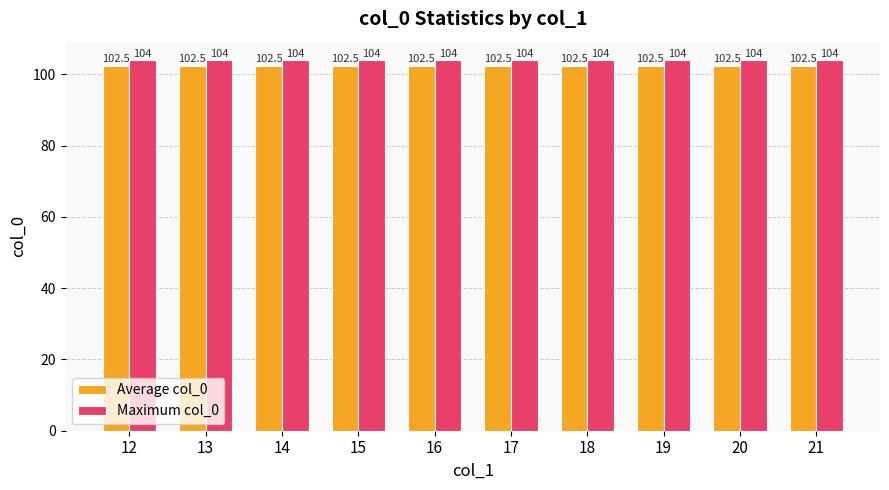

How many groups of bars are there?

10